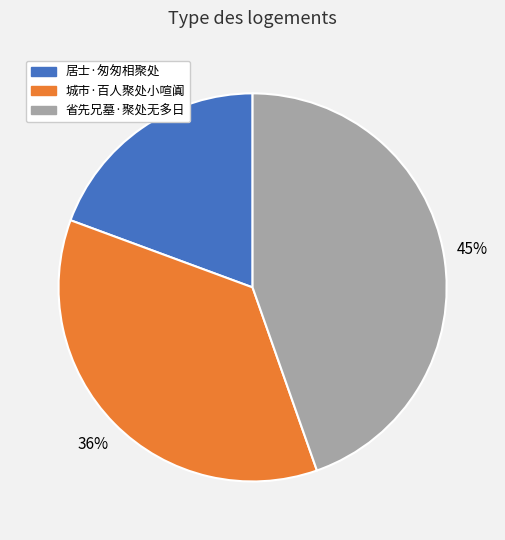

Which category has the biggest portion of the pie?

省先兄墓·聚处无多日